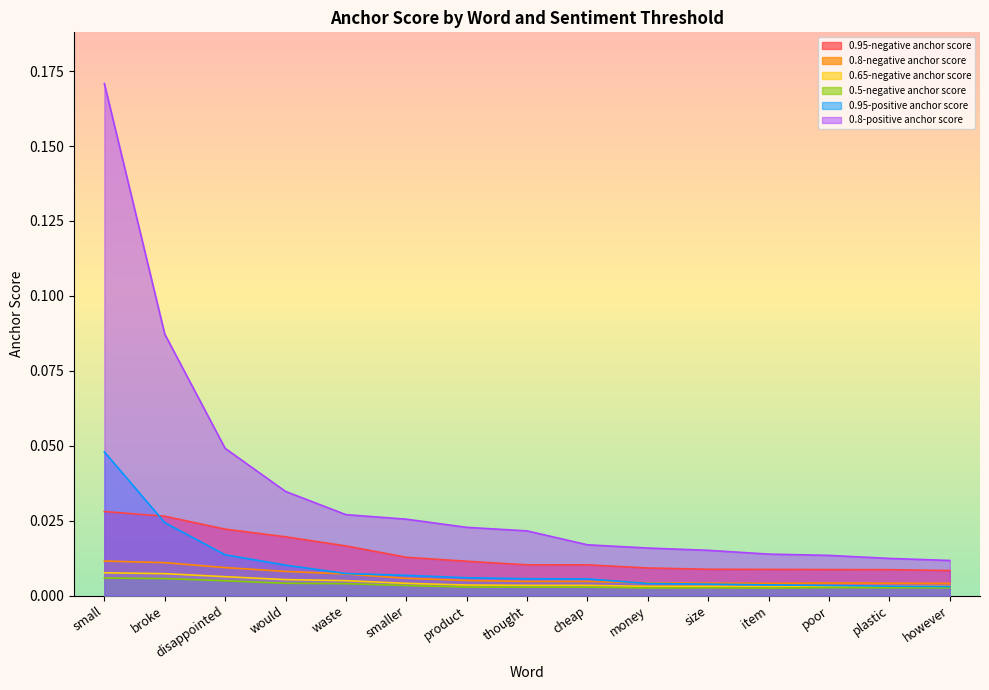

How many 0.5-negative anchor score values are between 0 and 1?

15